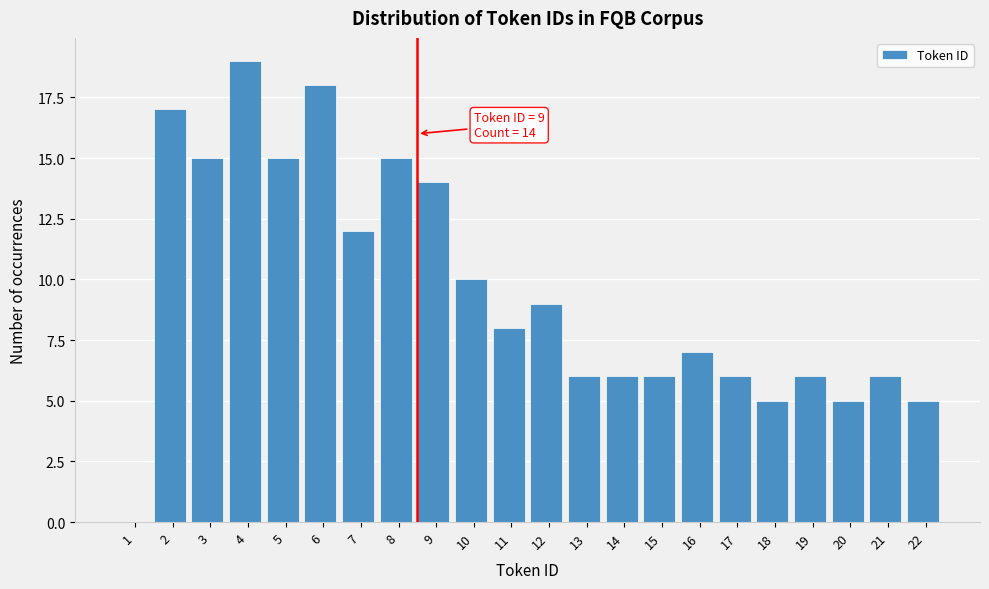

Reading right to left, list all the values displayed in this chart.

22=5	21=6	20=5	19=6	18=5	17=6	16=7	15=6	14=6	13=6	12=9	11=8	10=10	9=14	8=15	7=12	6=18	5=15	4=19	3=15	2=17	1=0